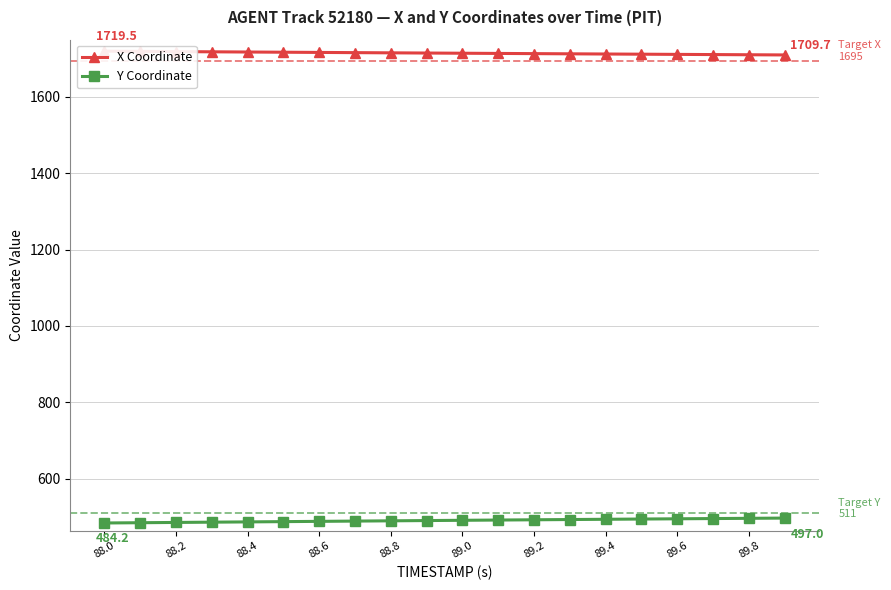

True or false: Y Coordinate has a value of 811.3 at 89.6.

False